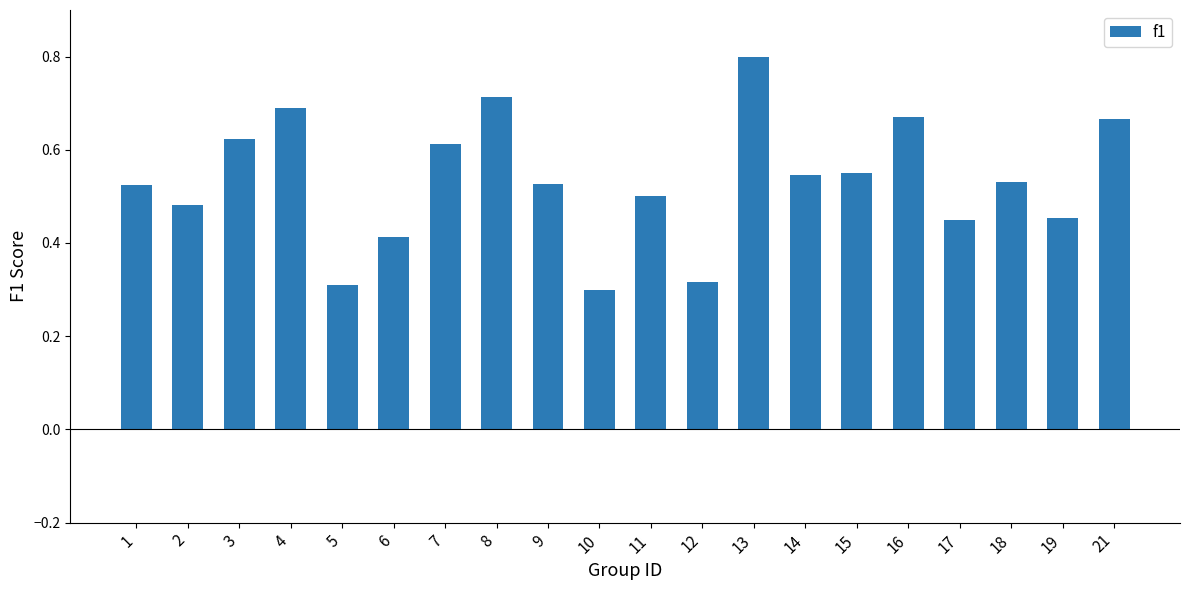

What is the maximum value shown in the chart?

0.8